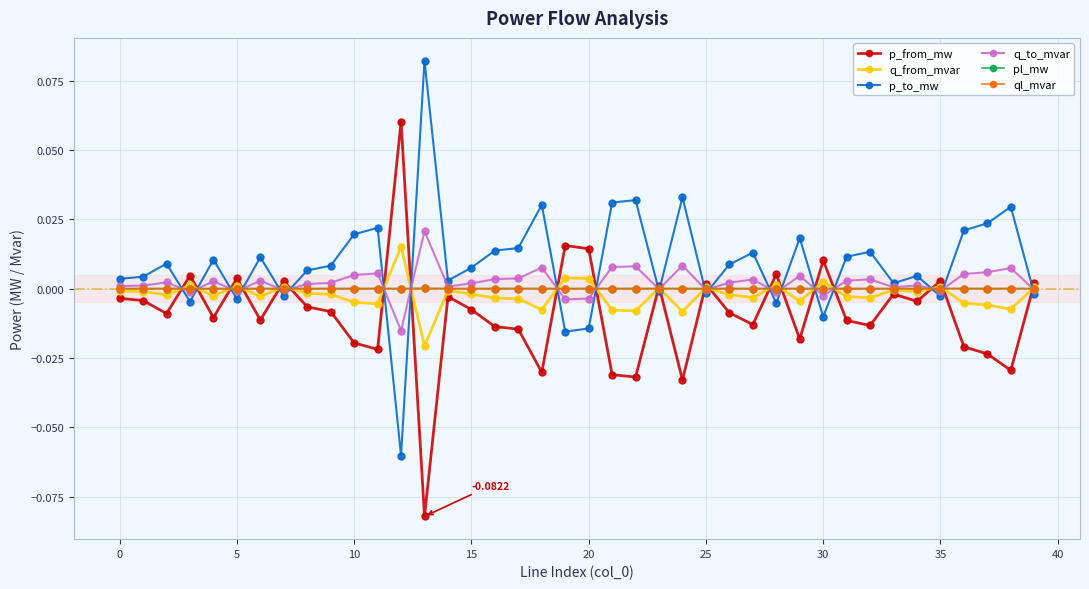

True or false: q_from_mvar has more than 1 points higher than both neighbors.

True